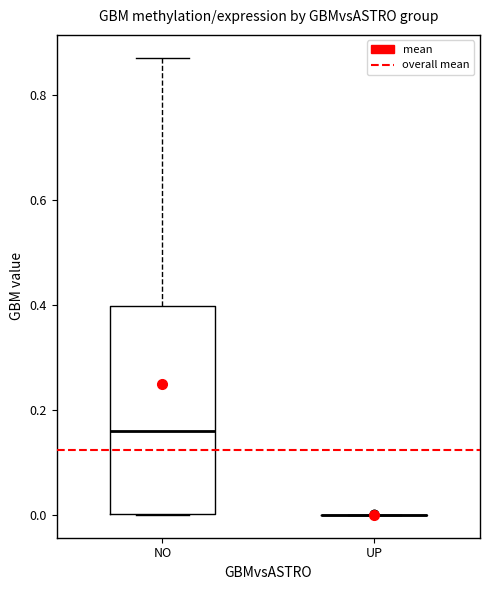

Reading left to right, read every box against the y-axis: the position of its median line, the range the box covers, and the ends of its whiskers. The values are not printed on the chart, so give them approximately, as read against the axis.

NO: median 0.16, box 0.00 to 0.40, whiskers 0.00 to 0.88
UP: box collapsed to a line at 0.00, whiskers 0.00 to 0.00